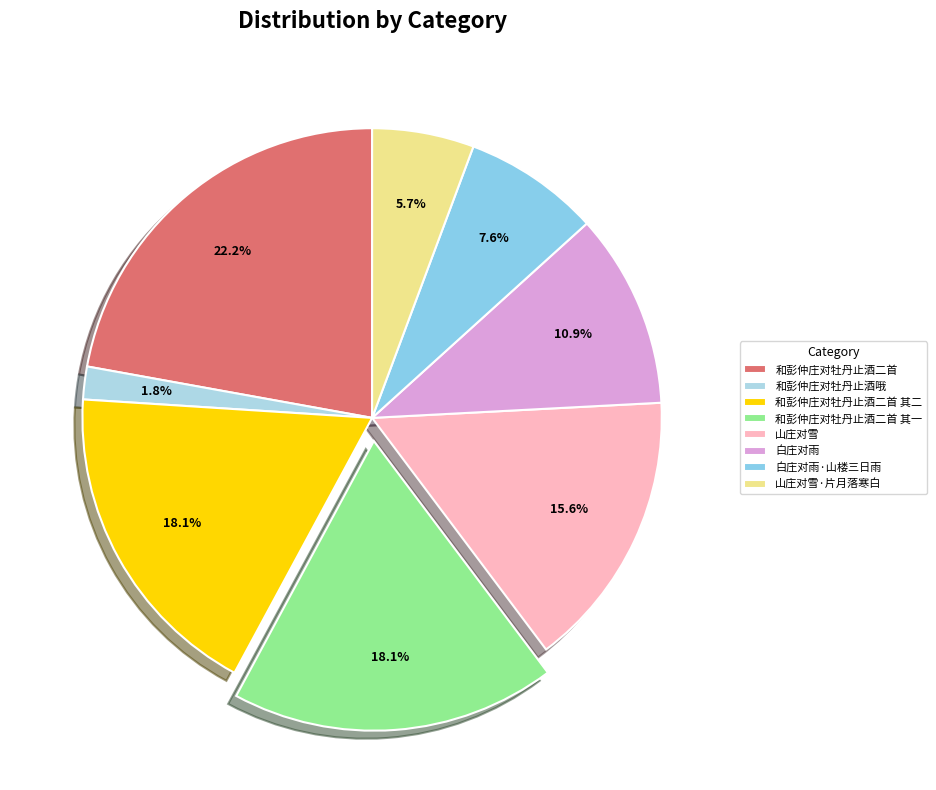

The 白庄对雨 slice represents 11% of the pie. True or false?

True